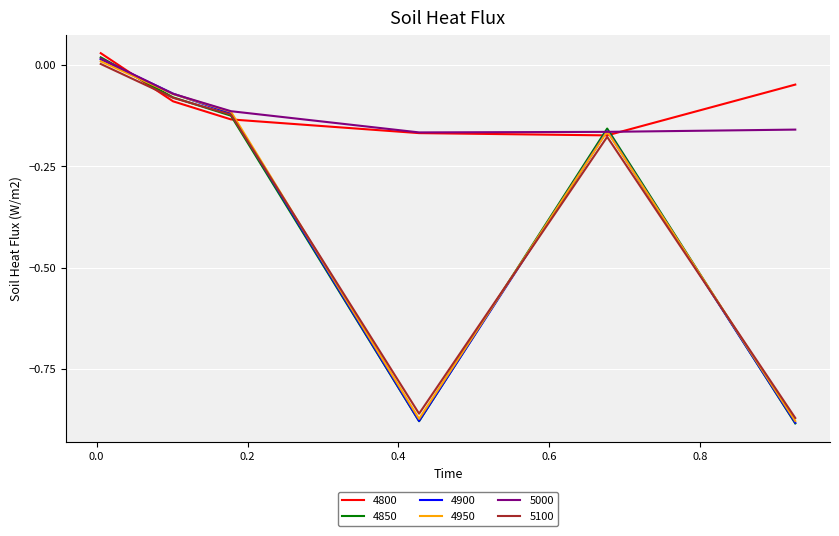

Which series has the largest range (max minus min)?

4850